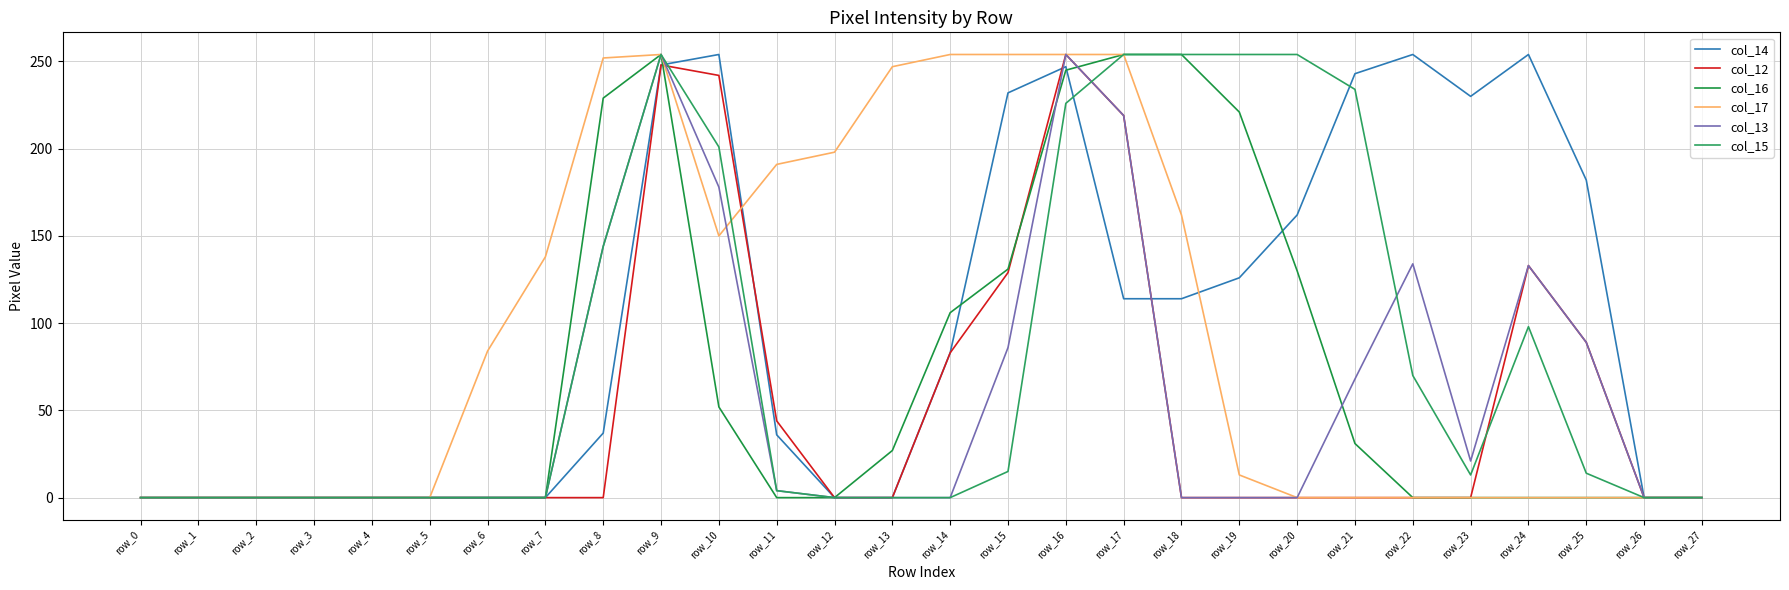

What is the average value of the col_17 series?

97